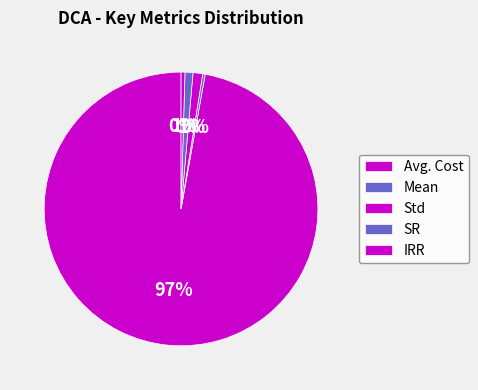

How many segments does this pie chart have?

5